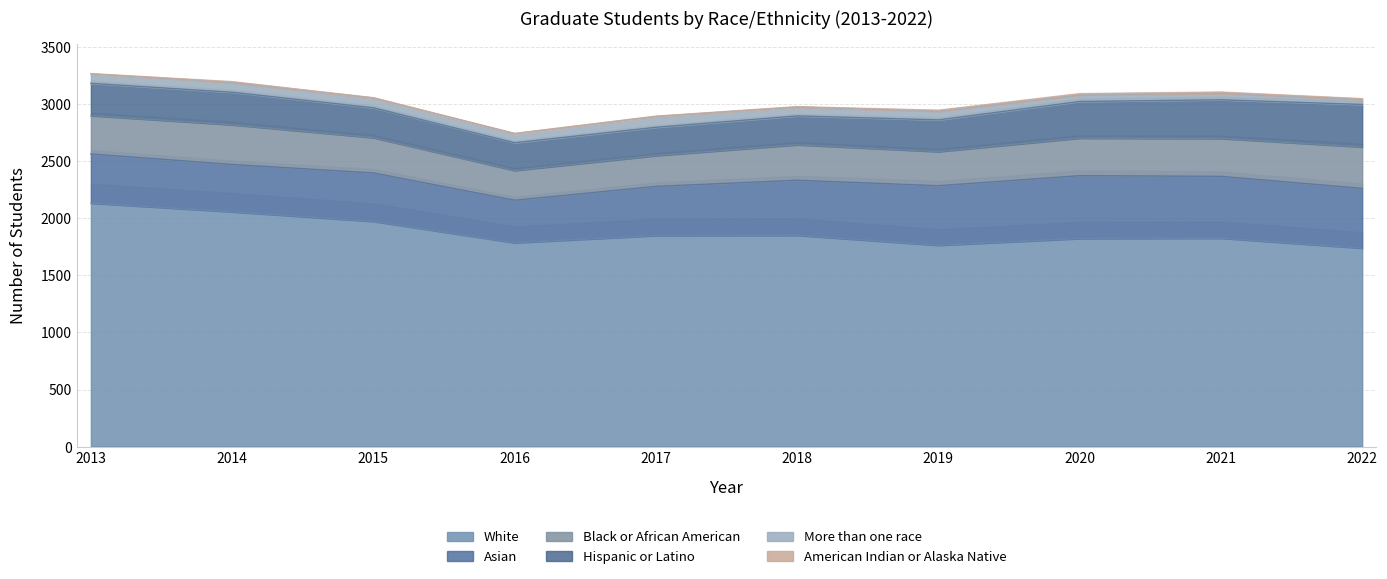

Reading left to right, extract all data points from this chart.

White: 2132	2056	1972	1785	1848	1850	1763	1822	1825	1738
Asian: 431	415	425	373	431	483	522	551	542	524
Black or African American: 335	347	308	260	269	310	298	328	331	362
Hispanic or Latino: 283	285	262	243	248	253	278	321	339	372
More than one race: 83	84	85	80	95	77	75	57	56	43
American Indian or Alaska Native: 2	9	3	1	2	4	10	12	12	8